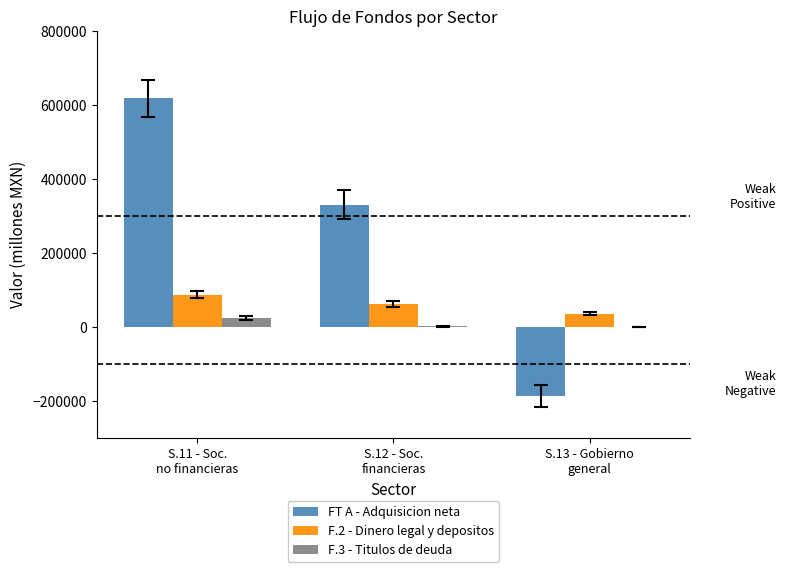

What is the sum of all F.2 - Dinero legal y depositos values?

186668.4